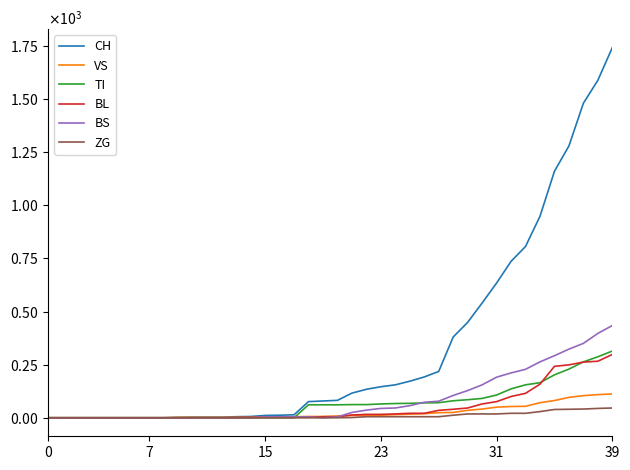

At which label is BS closest to 217?

32